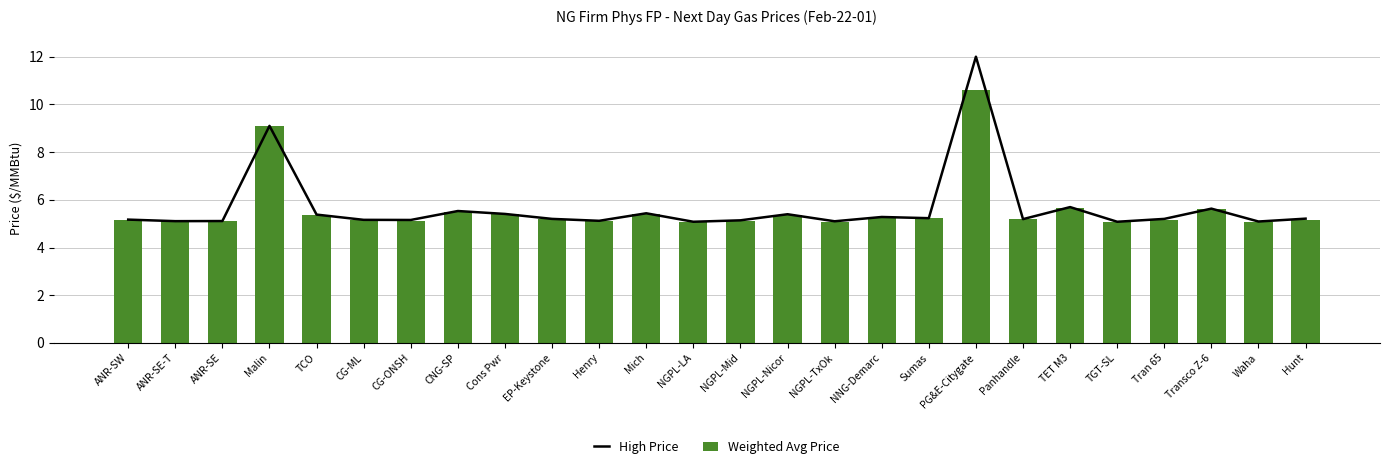

List the series in order of their peak value, lowest first.

Weighted Avg Price, High Price